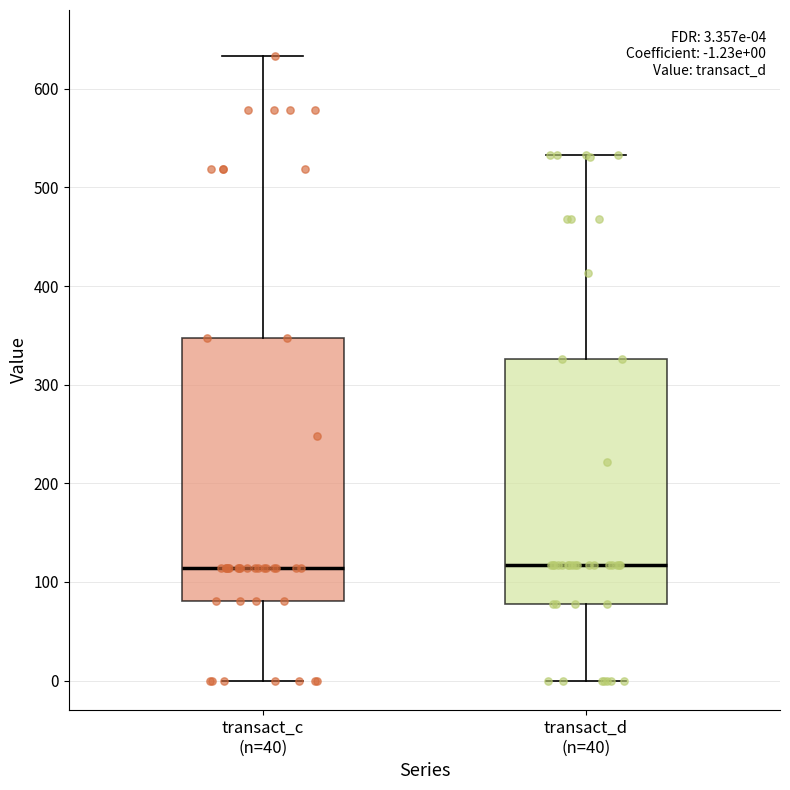

Comparing the boxes themselves (not the whiskers), which one is the tallest?

transact_c (n=40)